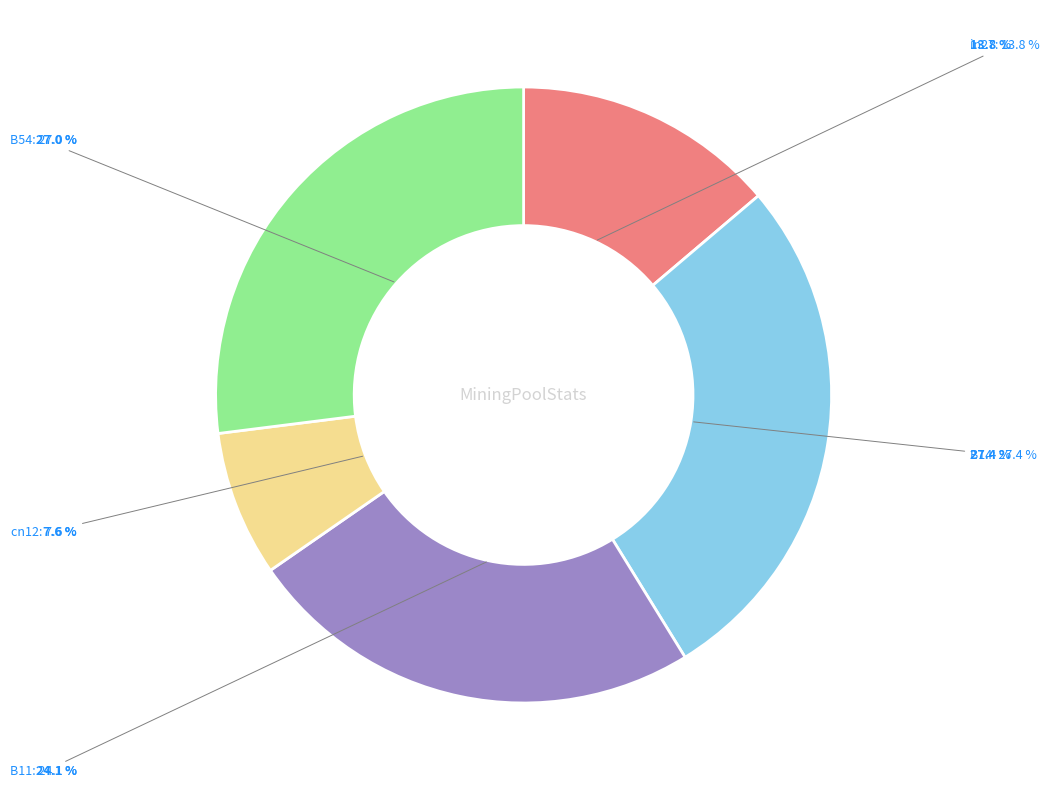

Which slice is the largest?

B14